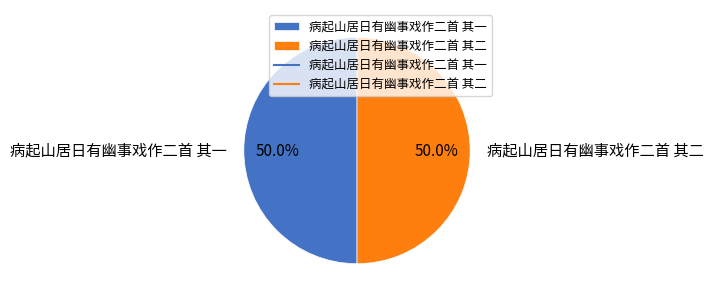

What percentage is the 病起山居日有幽事戏作二首 其二 slice, to the nearest percent?

50%